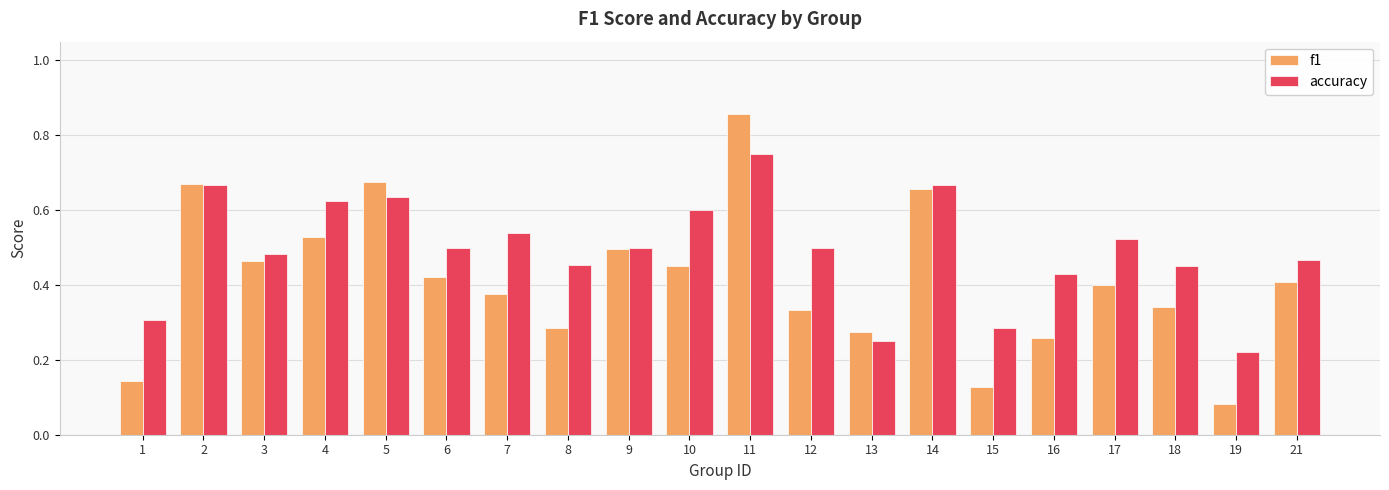

Which label corresponds to the smallest value in the chart?

19